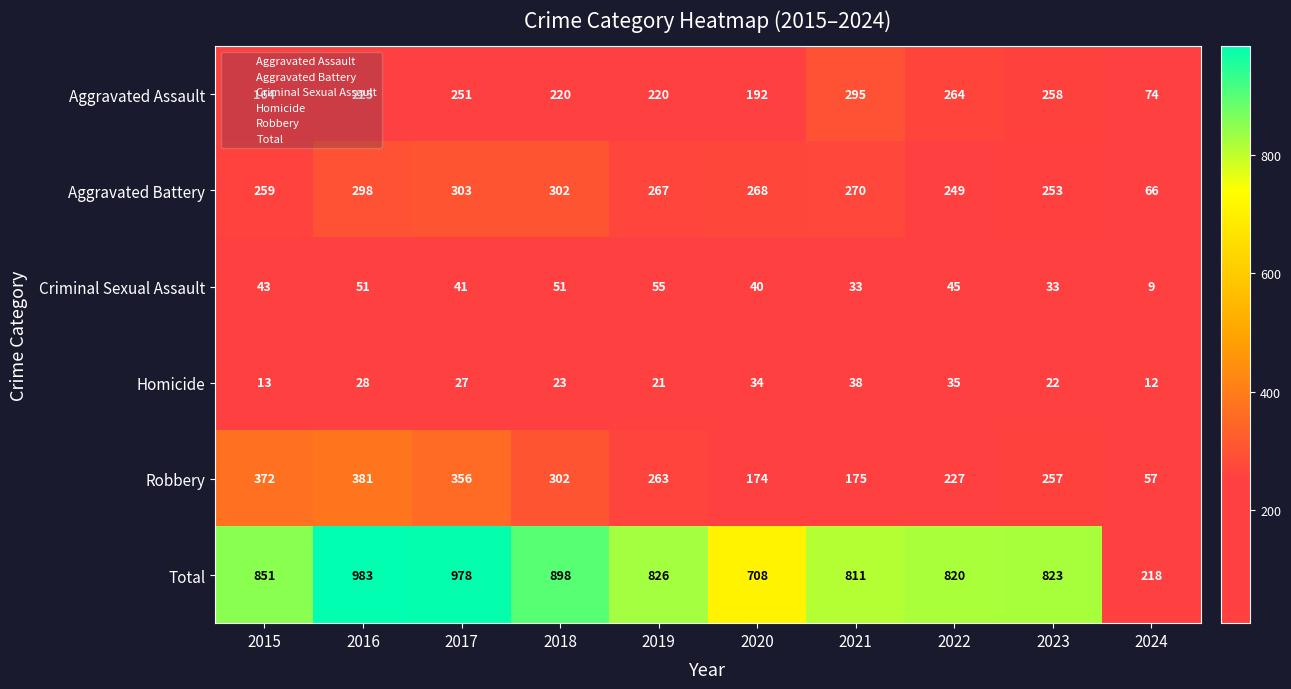

Which series has the widest spread of values?

Total